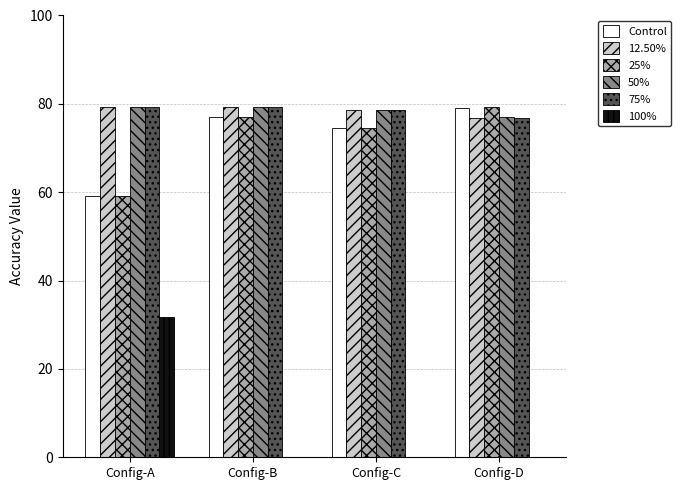

What is the difference between the 75% values at Config-C and Config-D?

1.7